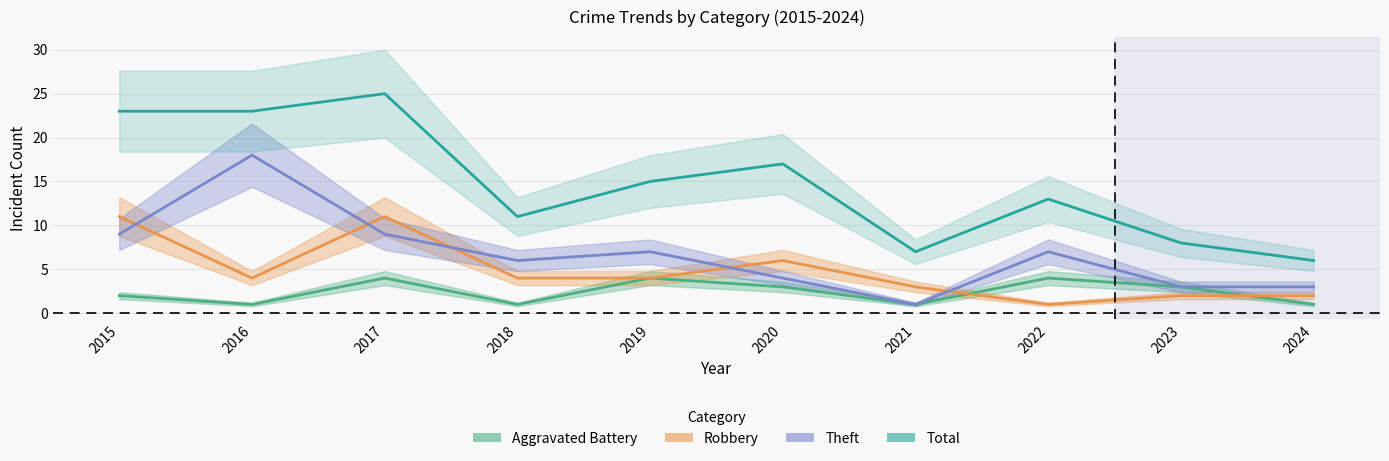

What is the highest value of the Aggravated Battery series?

4